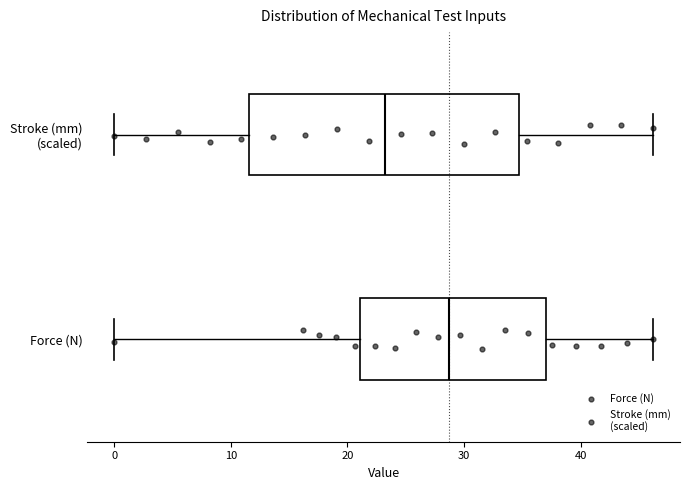

Where does the right whisker of the box for Stroke (mm) (scaled) end on the x-axis? The values are not printed on the chart, so give them approximately, as read against the axis.

46